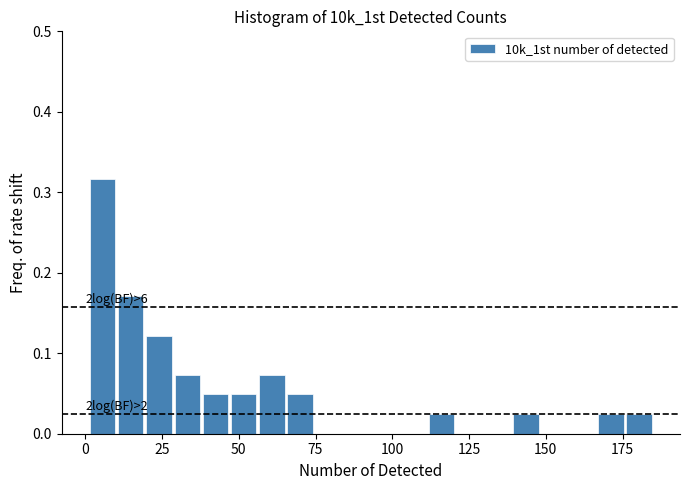

Read against the x-axis, roughly where is the centre of the tallest bar?

5